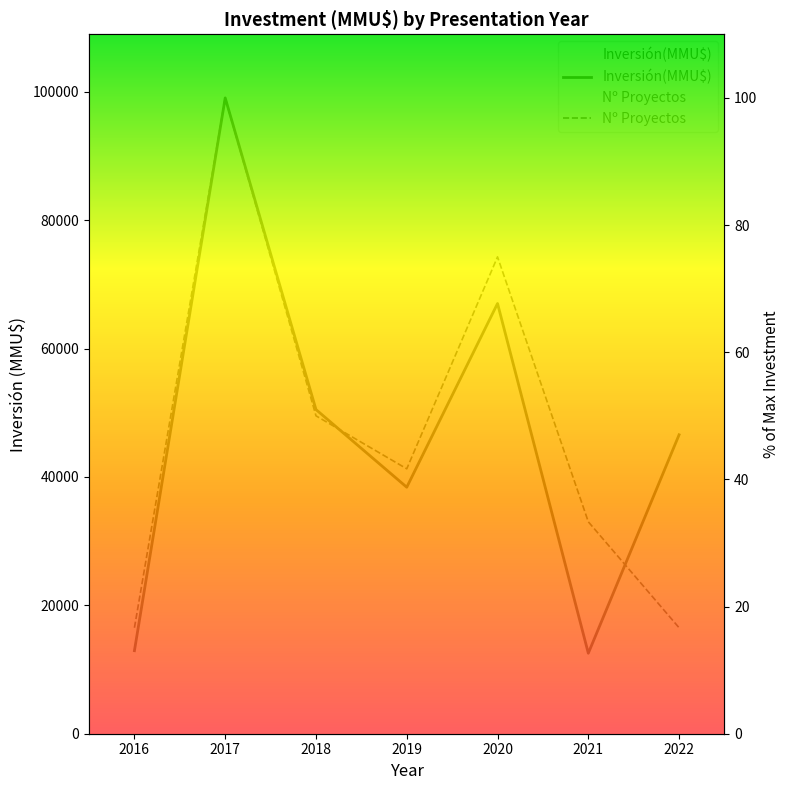

Does the chart display data point markers on the line(s)?

No